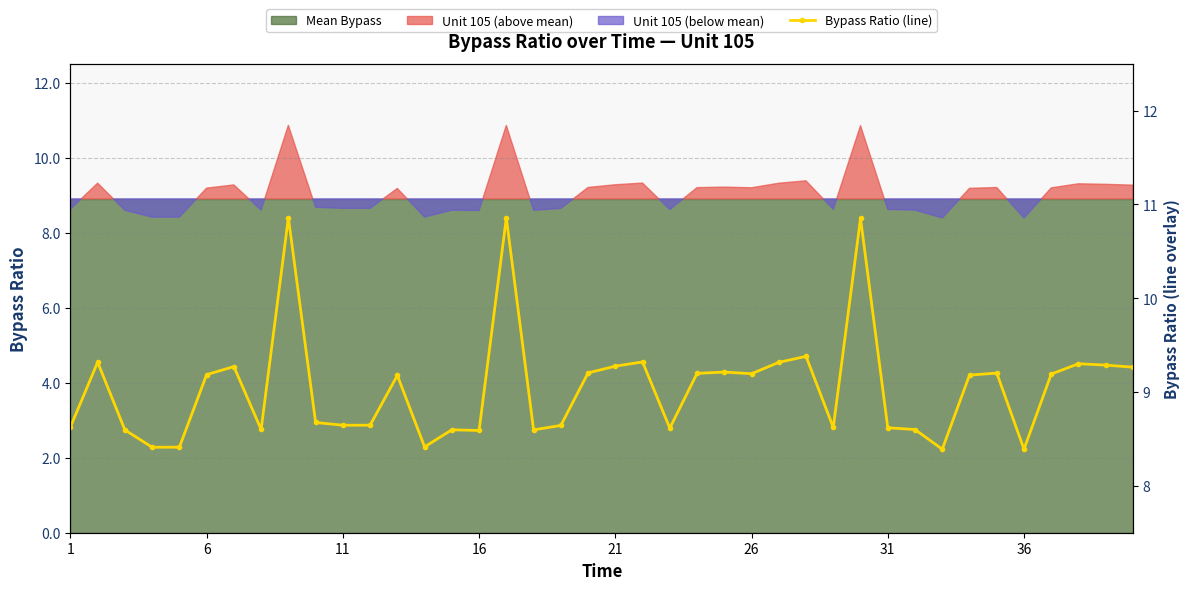

Reading right to left, list all the values displayed in this chart.

9.3	9.3	9.3	9.2	8.4	9.2	9.2	8.4	8.6	8.6	10.9	8.6	9.4	9.3	9.2	9.2	9.2	8.6	9.3	9.3	9.2	8.6	8.6	10.9	8.6	8.6	8.4	9.2	8.6	8.6	8.7	10.9	8.6	9.3	9.2	8.4	8.4	8.6	9.3	8.6